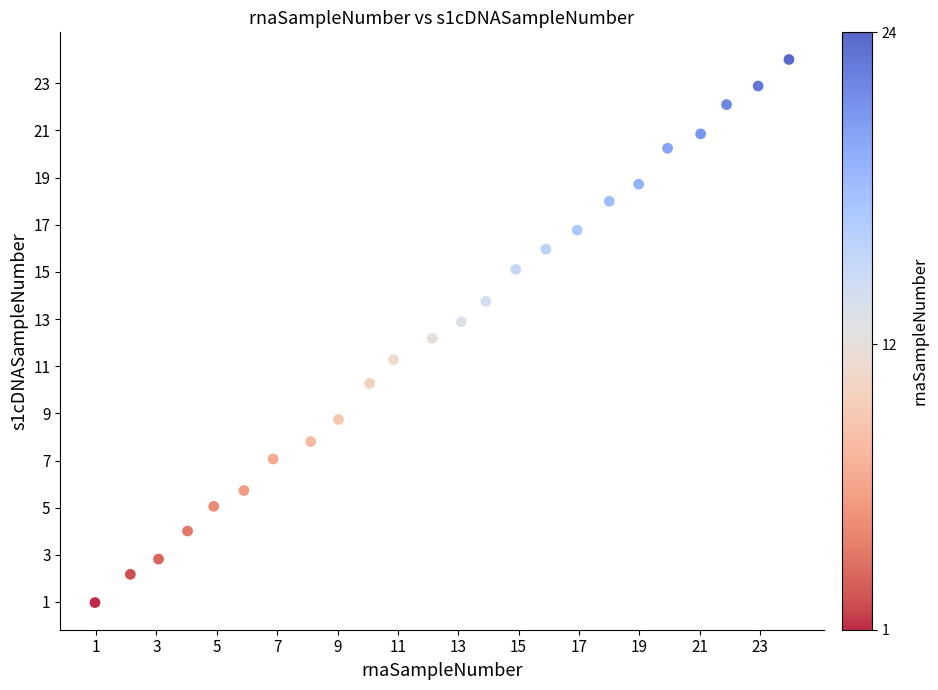

What is the range of Y values (max minus min)?

23.0